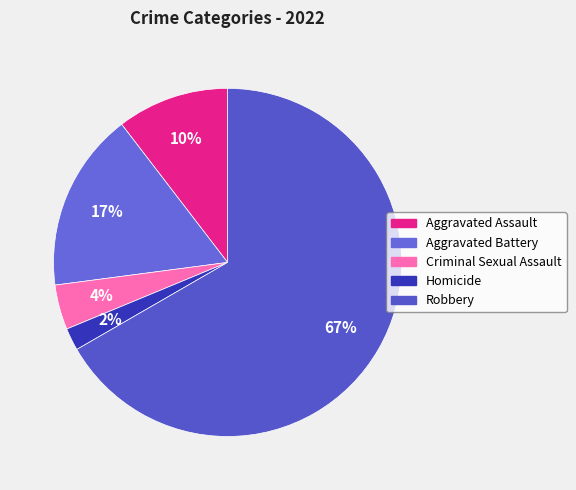

Which has a higher value, Aggravated Assault or Aggravated Battery?

Aggravated Battery